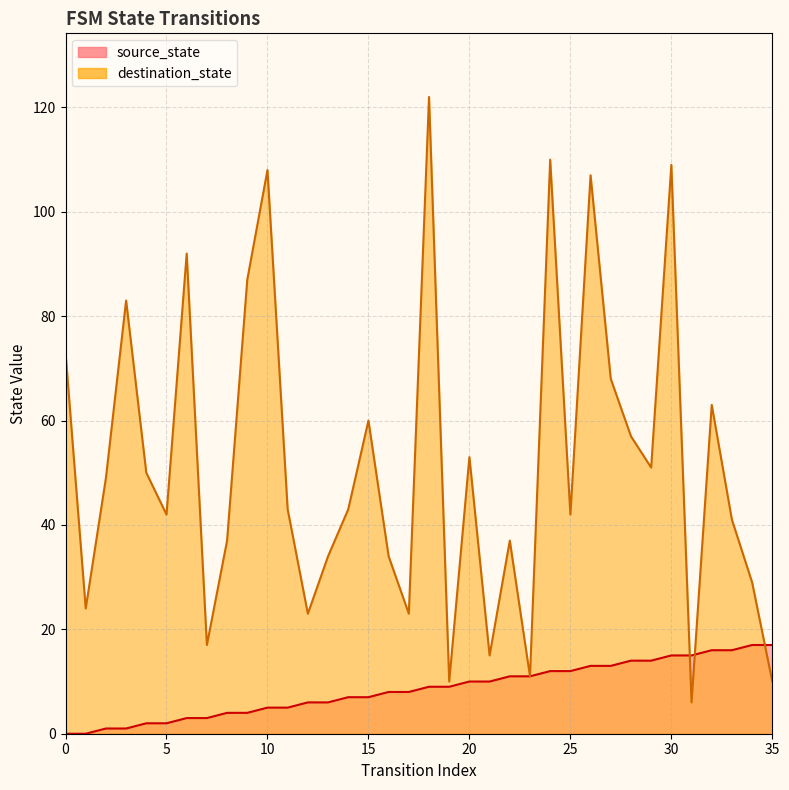

At 8, list the series in order from smallest to largest.

source_state, destination_state